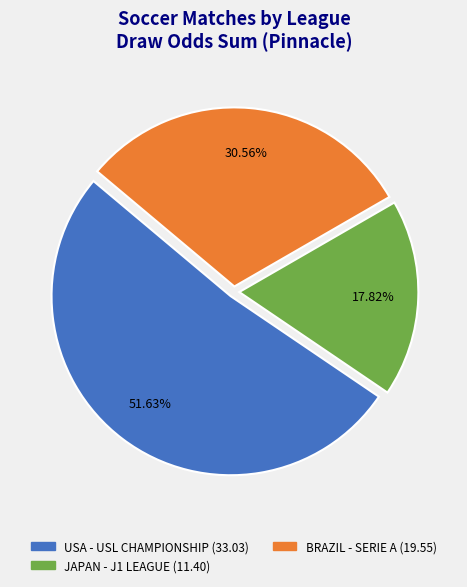

Is there a majority slice in this chart?

Yes